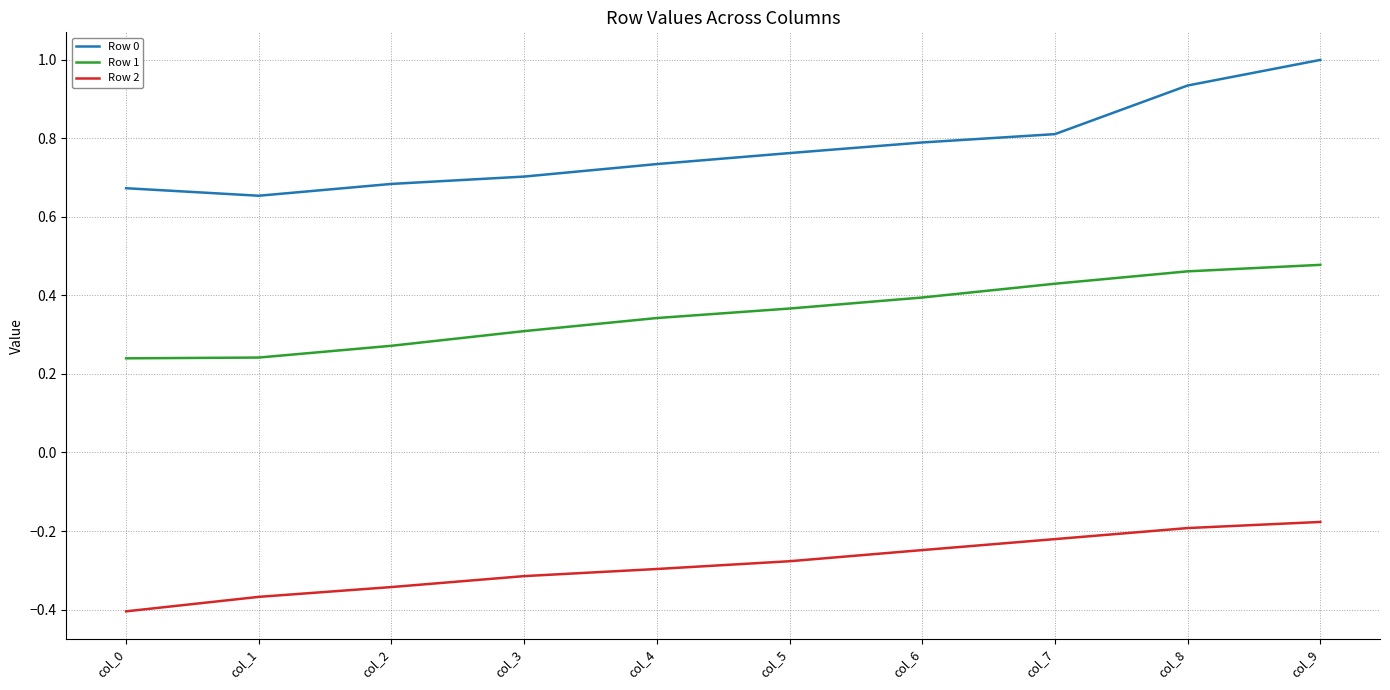

Rank the series at col_7 from highest to lowest value.

Row 0, Row 1, Row 2